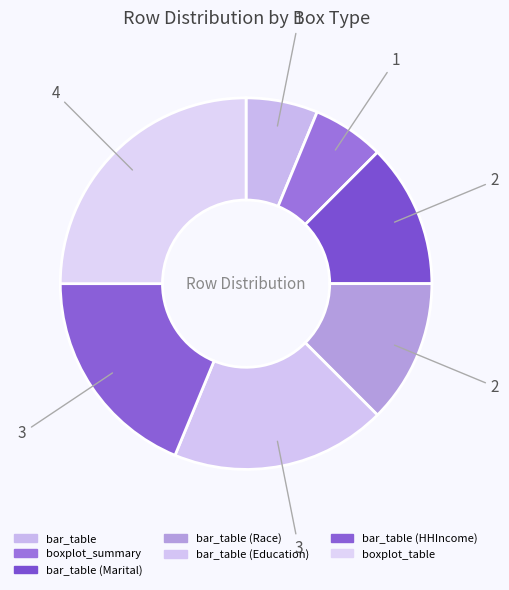

Count the number of slices in the pie.

7